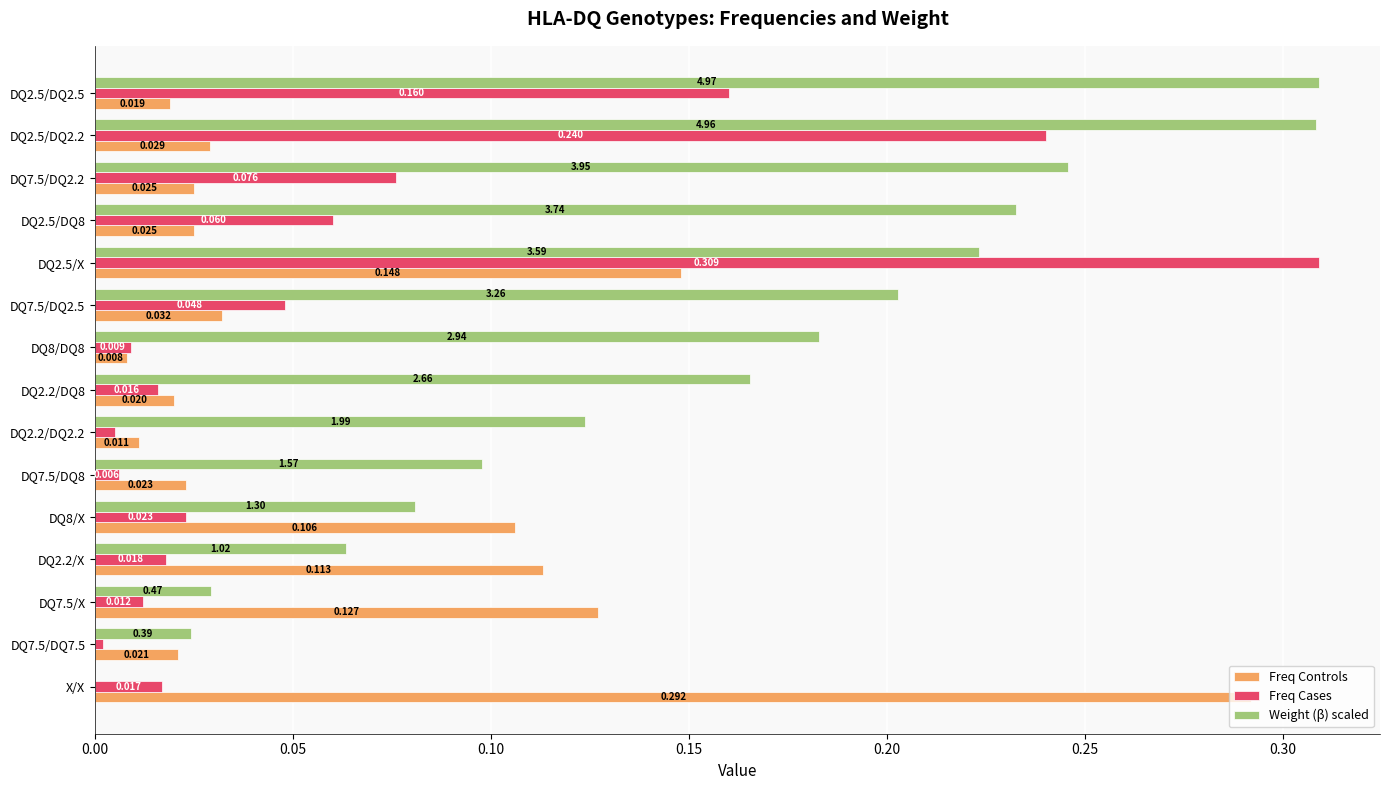

Between DQ2.5/X and DQ7.5/DQ8, which series saw the biggest shift?

Freq Cases